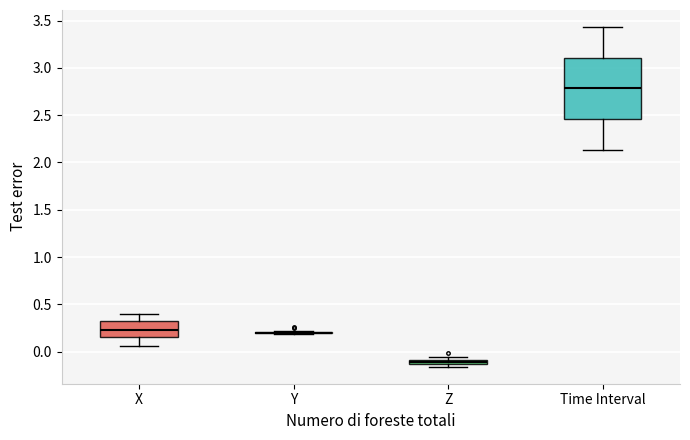

Which box is the tallest, from its lower edge to its upper edge?

Time Interval